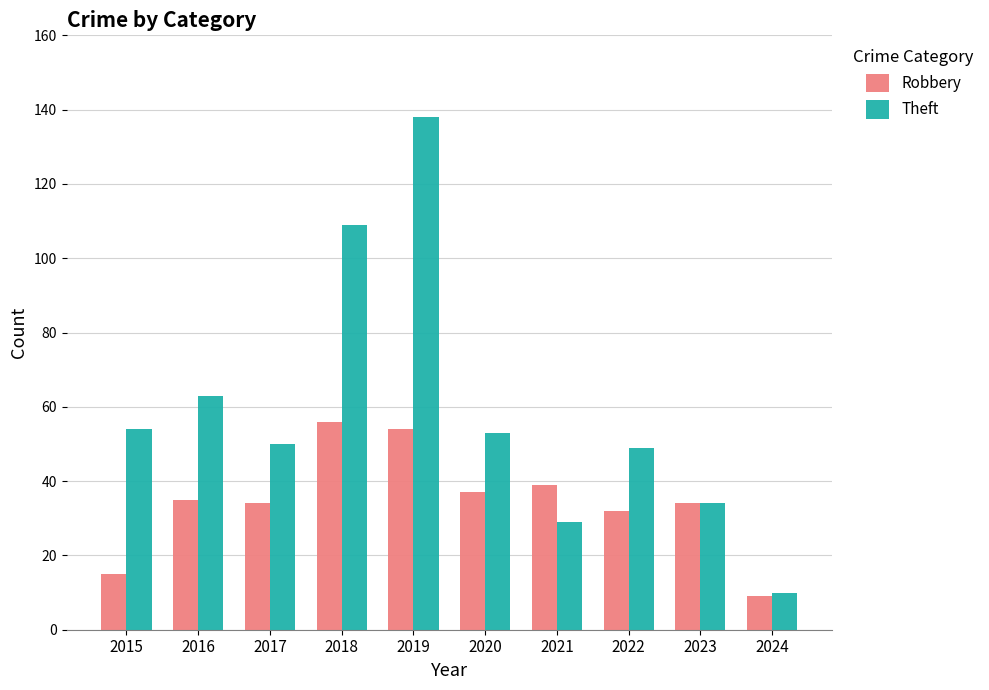

Reading right to left, extract all data points from this chart.

Robbery: 9	34	32	39	37	54	56	34	35	15
Theft: 10	34	49	29	53	138	109	50	63	54